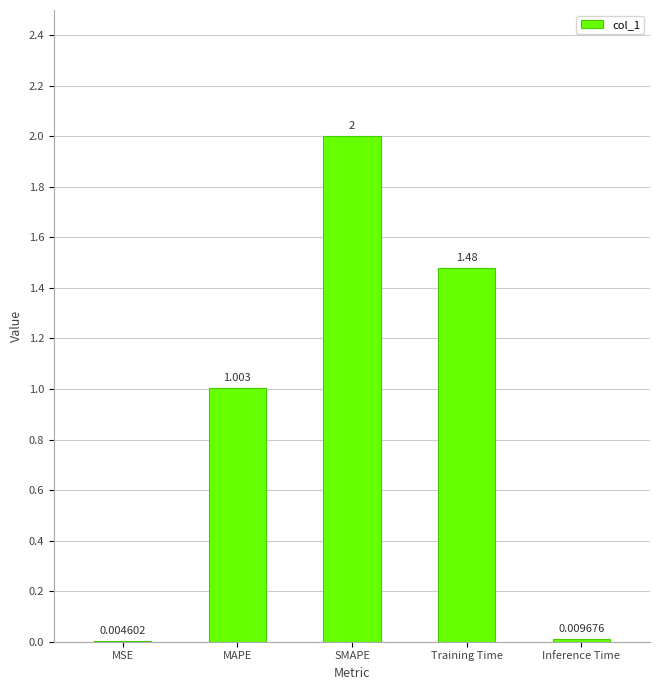

At which label is the value closest to 1?

MAPE